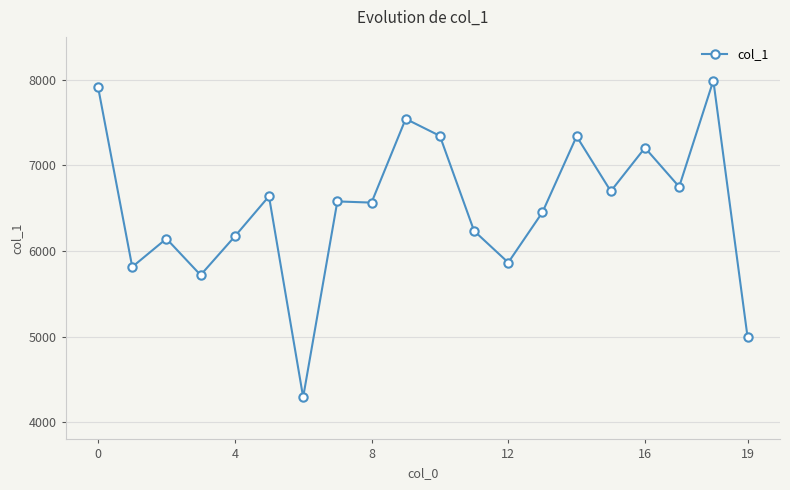

What is the greatest value displayed?

7990